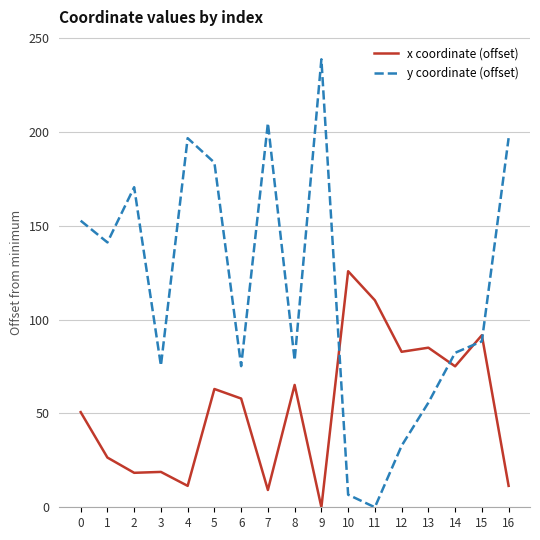

In y coordinate (offset), how many points are higher than both neighbors (excluding endpoints)?

4